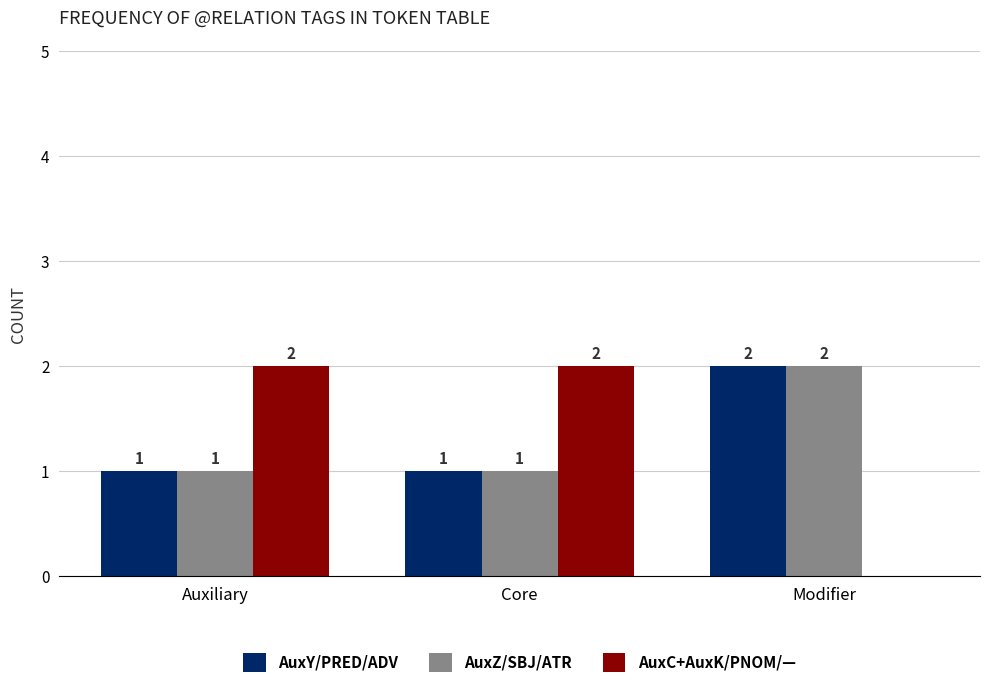

How many groups of bars are there?

3